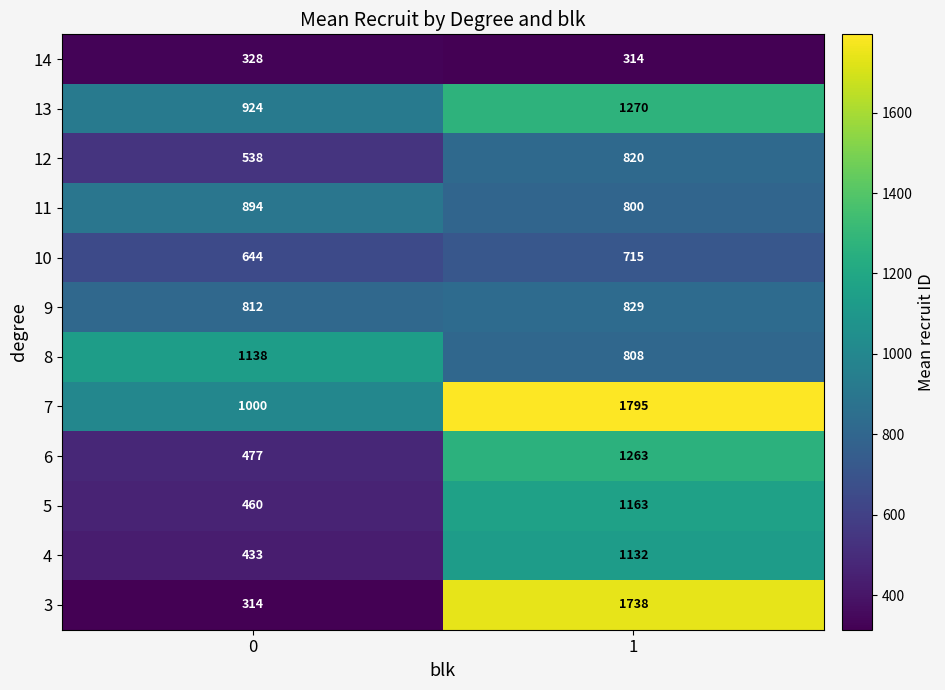

Which series has the largest total across all categories?

7